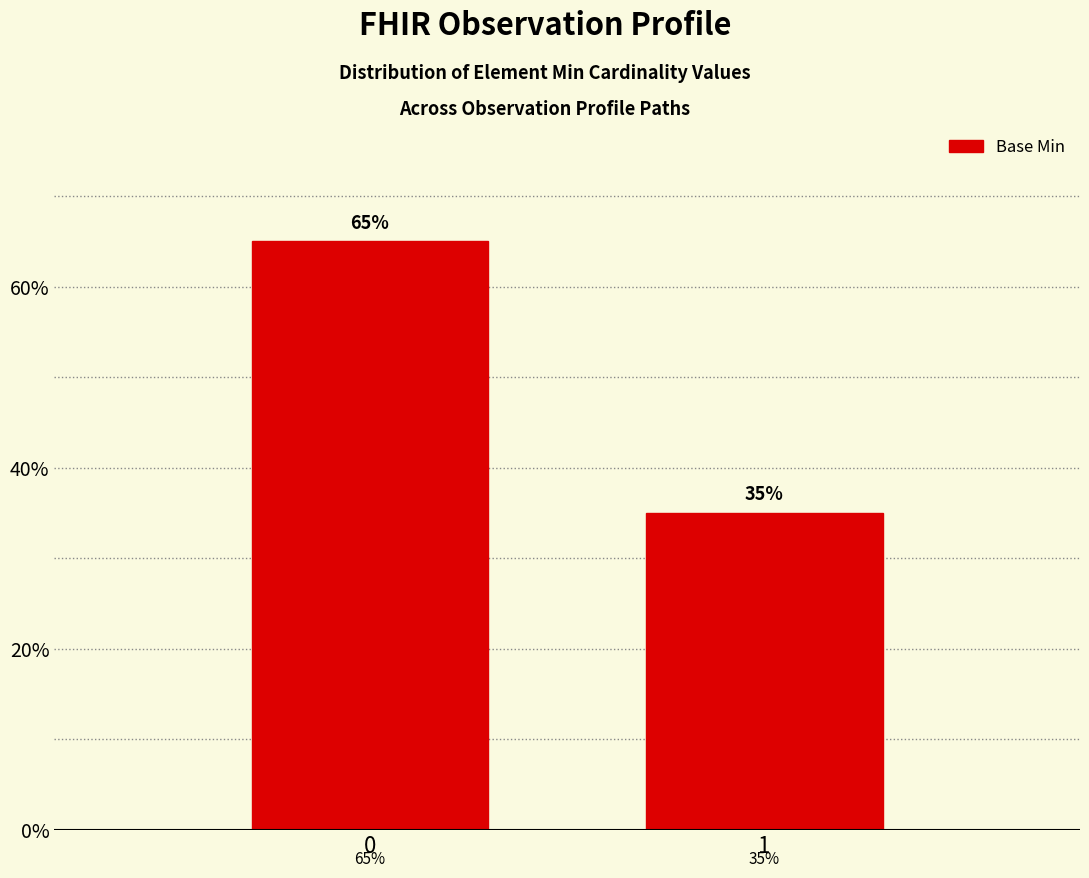

Does the chart contain any negative values?

No